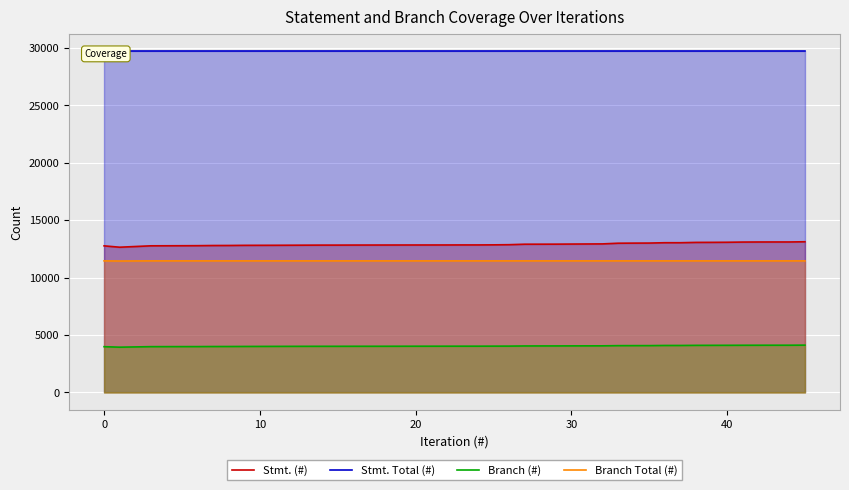

Reading right to left, list all the values displayed in this chart.

Stmt. (#): 13125	13106	13106	13104	13098	13081	13073	13069	13041	13041	13011	13006	12998	12938	12924	12916	12913	12911	12869	12855	12848	12848	12845	12844	12843	12842	12840	12837	12833	12833	12823	12818	12813	12801	12798	12784	12779	12771	12650	12768
Stmt. Total (#): 29743	29743	29743	29743	29743	29743	29743	29743	29743	29743	29743	29743	29743	29743	29743	29743	29743	29743	29743	29743	29743	29743	29743	29743	29743	29743	29743	29743	29743	29743	29743	29743	29743	29743	29743	29743	29743	29743	29743	29743
Branch (#): 4122	4115	4115	4113	4111	4107	4105	4103	4093	4093	4080	4079	4077	4061	4057	4053	4052	4050	4037	4035	4031	4031	4030	4029	4028	4026	4024	4023	4021	4021	4017	4014	4008	4003	4002	3995	3994	3990	3944	3987
Branch Total (#): 11460	11460	11460	11460	11460	11460	11460	11460	11460	11460	11460	11460	11460	11460	11460	11460	11460	11460	11460	11460	11460	11460	11460	11460	11460	11460	11460	11460	11460	11460	11460	11460	11460	11460	11460	11460	11460	11460	11448	11460